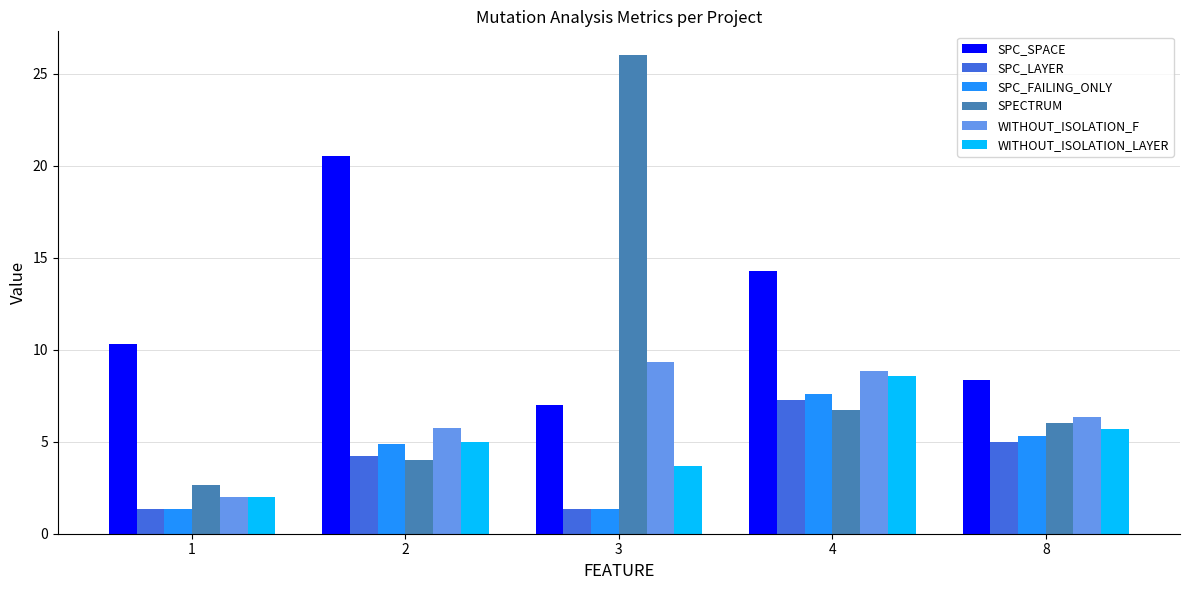

What is the average value of the SPC_SPACE series?

12.1